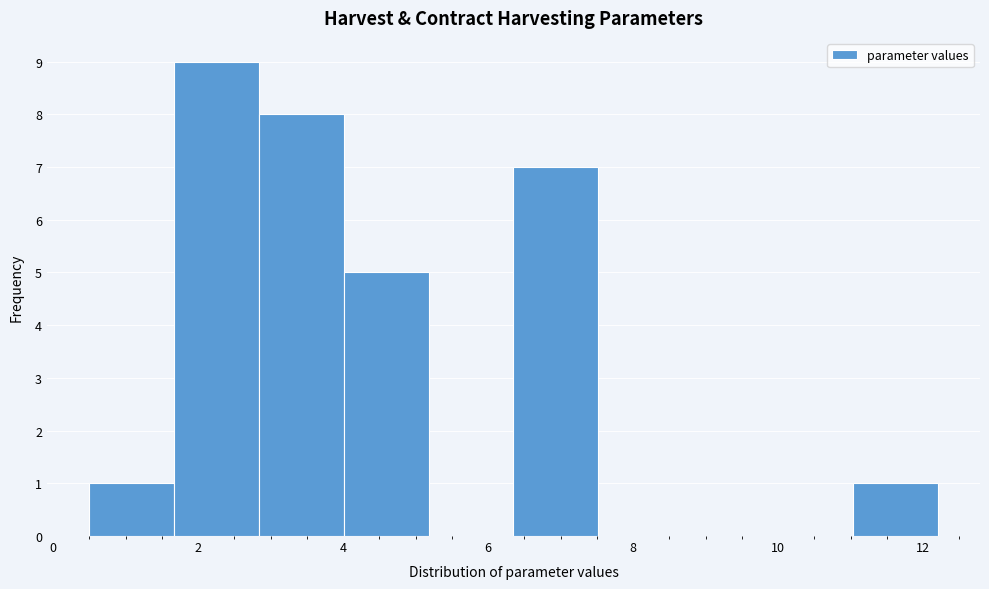

Reading left to right, list every bar in this chart as the range it spans on the x-axis followed by its height. Neither the bar edges nor the heights are printed on the chart, so give them approximately, as read against the axes.

0.6 to 1.6: 1
1.6 to 2.8: 9
2.8 to 4.0: 8
4.0 to 5.2: 5
5.2 to 6.4: 0
6.4 to 7.6: 7
7.6 to 8.6: 0
8.6 to 9.8: 0
9.8 to 11.0: 0
11.0 to 12.2: 1